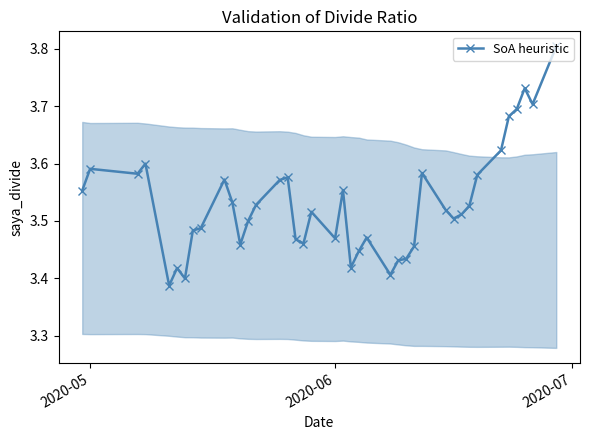

Count the values in the range 3 to 4.

40